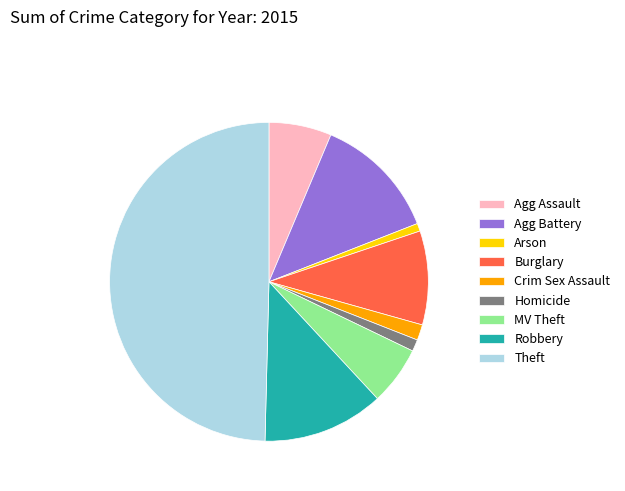

How many slices are in this pie chart?

9